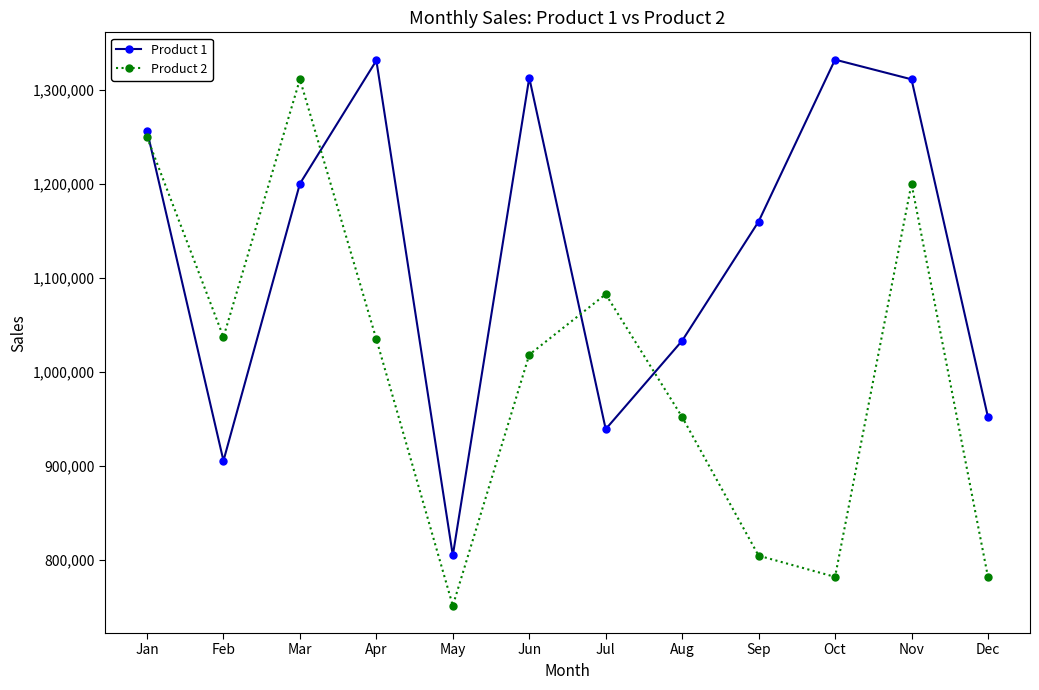

Is it true that Product 1 equals 2066746 at Jan?

False